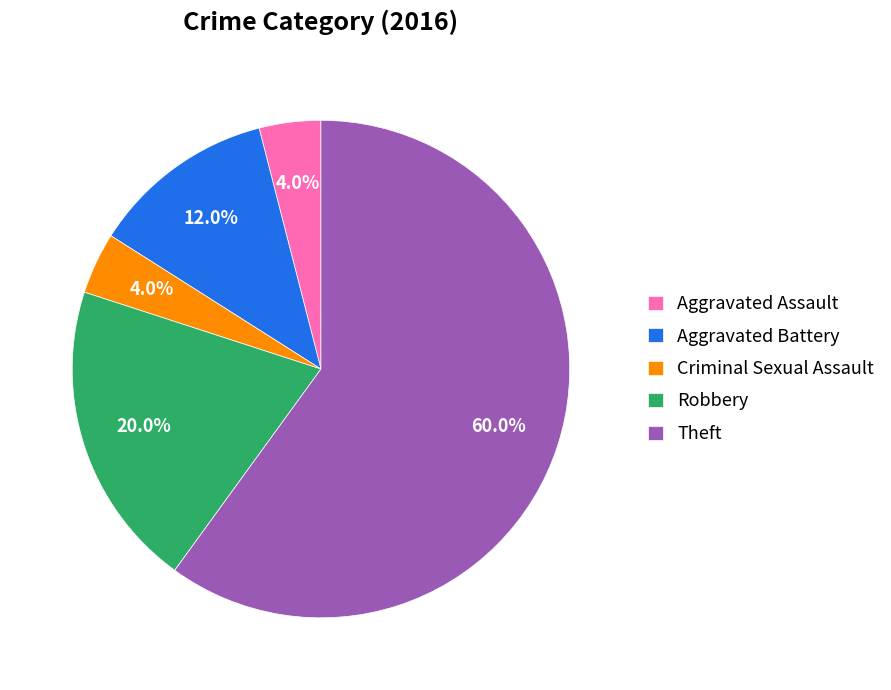

Is the sum of Criminal Sexual Assault and Aggravated Assault greater than half?

No